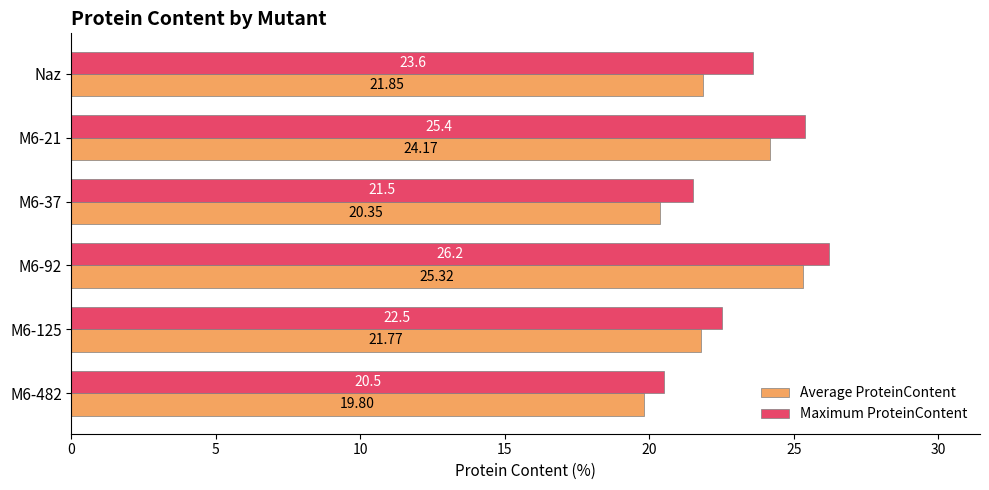

What is the difference between the maximum and minimum values in the Average ProteinContent series?

5.5